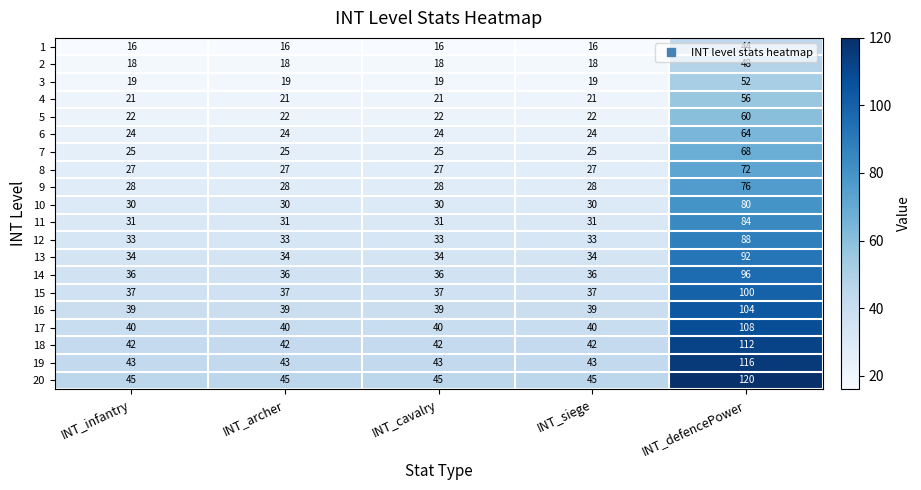

Which series changed the most between INT_cavalry and INT_defencePower?

20